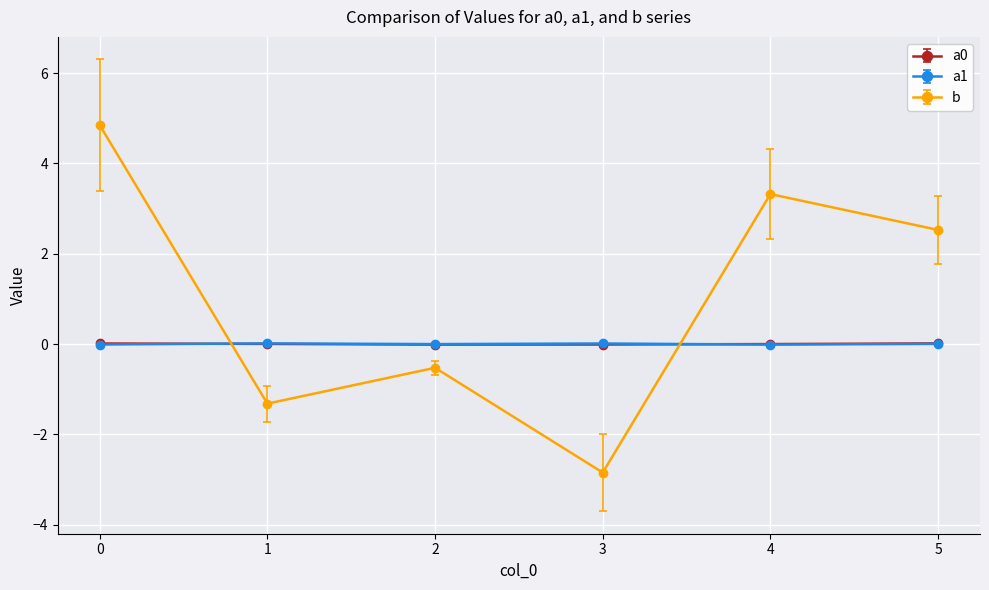

What is the minimum value for b?

-2.8